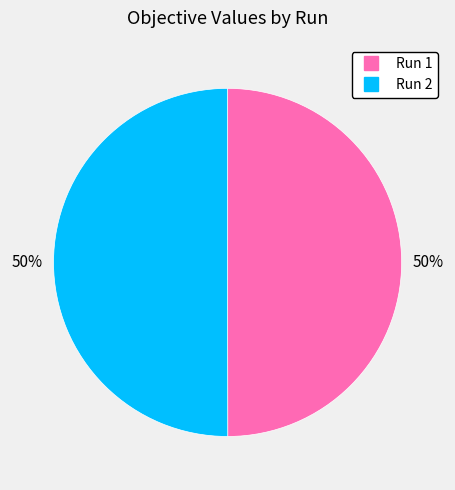

To the nearest percent, what is the combined percentage of Run 2 and Run 1?

100%